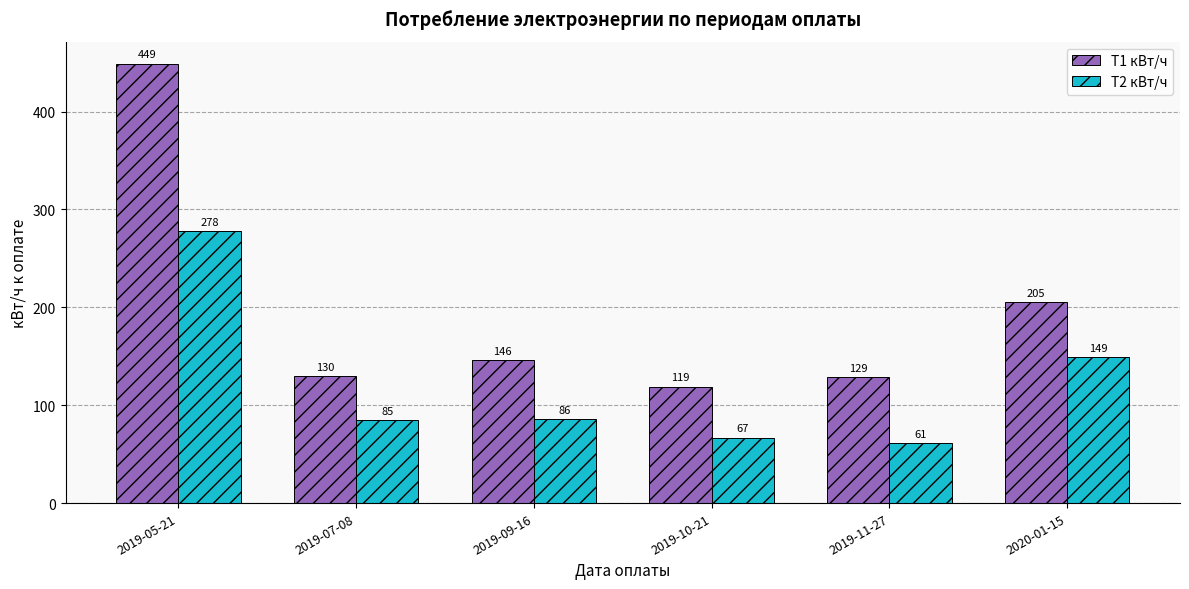

The value of Т1 кВт/ч at 2019-11-27 is 129. True or false?

True